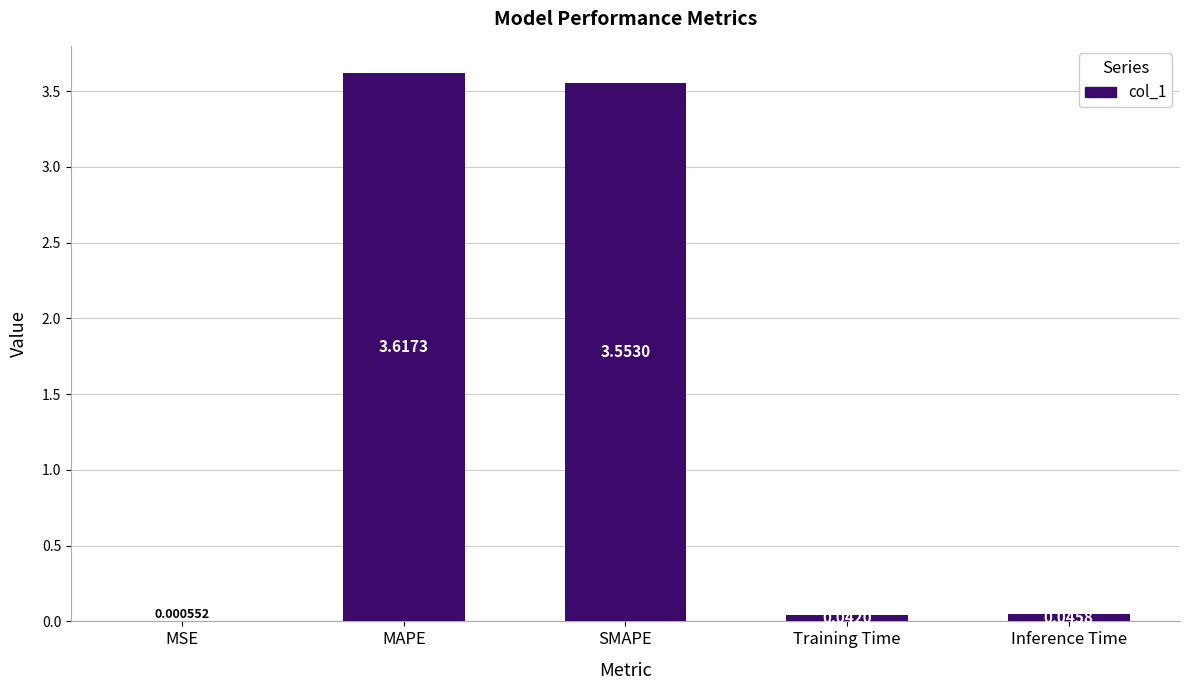

What is the sum of the values at SMAPE and MAPE?

7.2